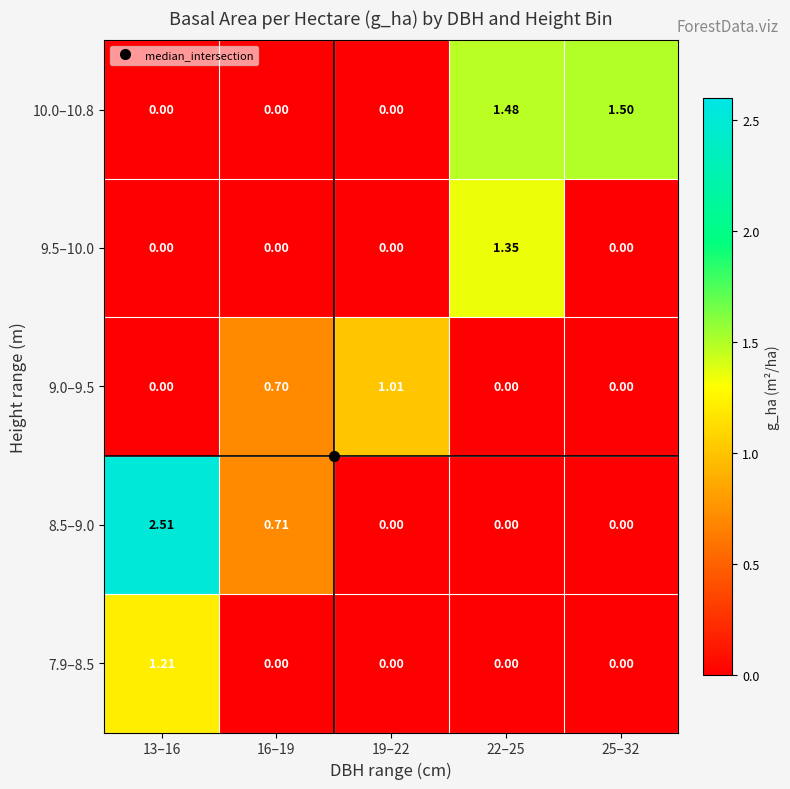

Reading left to right, what are all the values shown in this chart?

7.9–8.5: 13–16=1.2	16–19=0.0	19–22=0.0	22–25=0.0	25–32=0.0
8.5–9.0: 13–16=2.5	16–19=0.7	19–22=0.0	22–25=0.0	25–32=0.0
9.0–9.5: 13–16=0.0	16–19=0.7	19–22=1.0	22–25=0.0	25–32=0.0
9.5–10.0: 13–16=0.0	16–19=0.0	19–22=0.0	22–25=1.4	25–32=0.0
10.0–10.8: 13–16=0.0	16–19=0.0	19–22=0.0	22–25=1.5	25–32=1.5